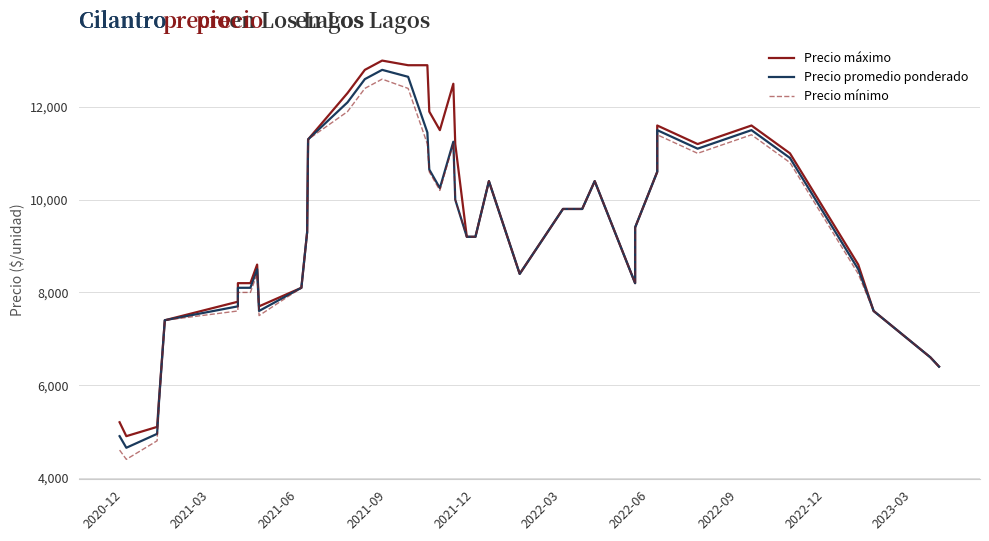

Reading left to right, what are all the values shown in this chart?

Precio máximo: 5200	4900	5100	5700	7400	7800	8200	8200	8600	7700	8100	9300	11300	12300	12800	13000	12900	12900	11900	11500	12500	11200	9200	9200	10400	8400	9800	9800	10400	8200	9400	10600	11600	11200	11600	11000	8600	7600	6600	6400
Precio promedio ponderado: 4900	4650	4950	5650	7400	7700	8100	8100	8500	7600	8100	9300	11300	12100	12600	12800	12650	11450	10650	10250	11250	10000	9200	9200	10400	8400	9800	9800	10400	8200	9400	10600	11500	11100	11500	10900	8500	7600	6600	6400
Precio mínimo: 4600	4400	4800	5600	7400	7600	8000	8000	8400	7500	8100	9300	11300	11900	12400	12600	12400	11200	10600	10200	11200	10000	9200	9200	10400	8400	9800	9800	10400	8200	9400	10600	11400	11000	11400	10800	8400	7600	6600	6400